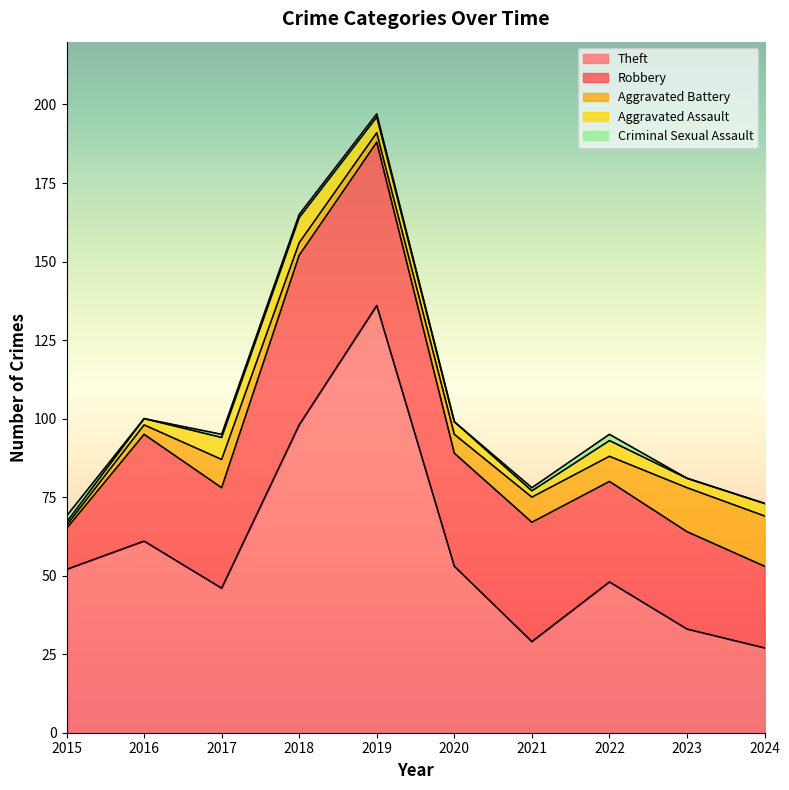

Is it true that Aggravated Assault equals 3 at 2023?

True